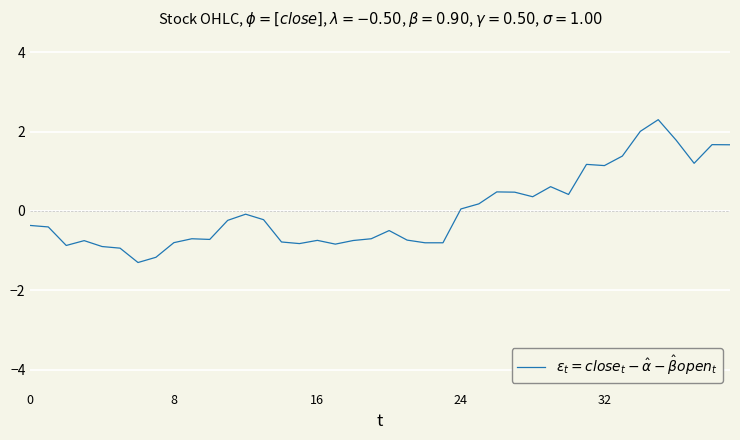

What is the difference between the second highest and minimum values?

3.3